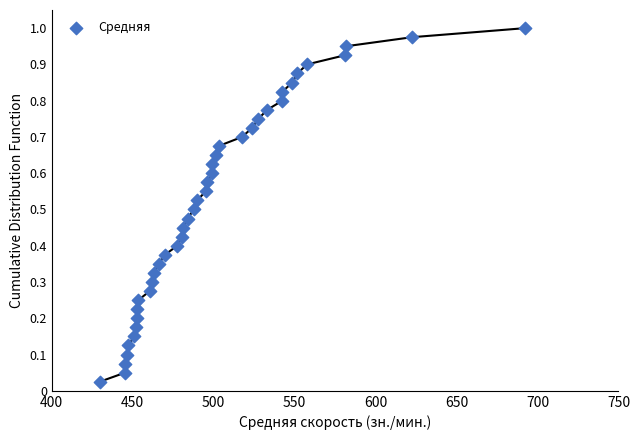

What is the range of X values (max minus min)?

262.9